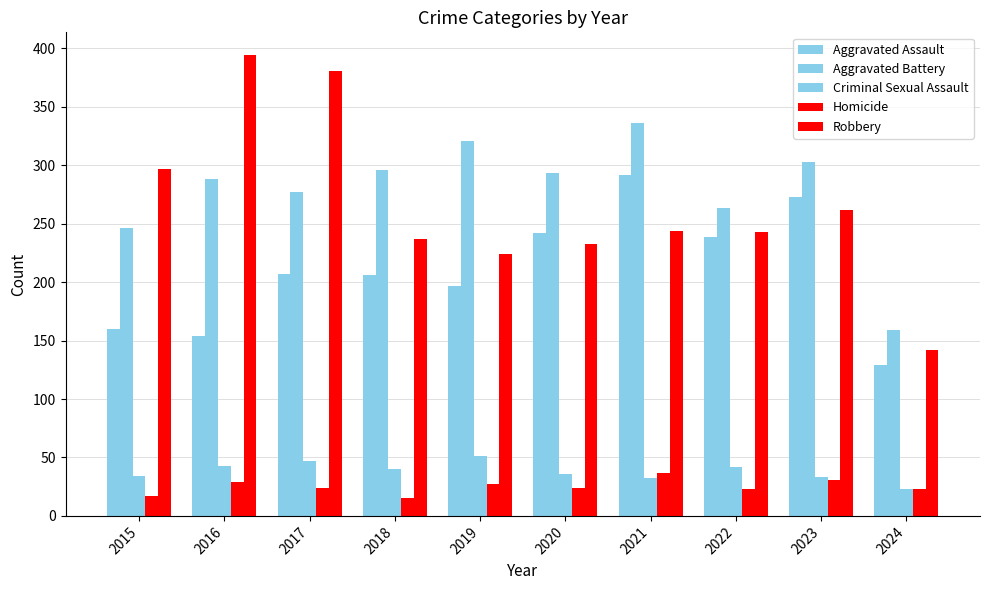

Does the chart contain any negative values?

No